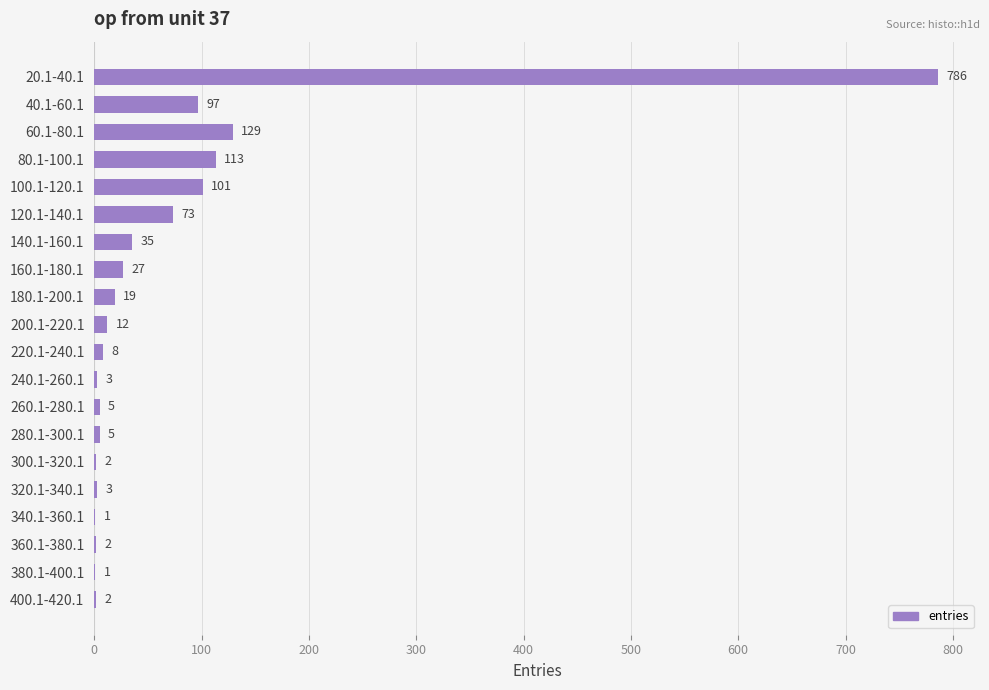

What is the change in value from 40.1-60.1 to 220.1-240.1?

-89